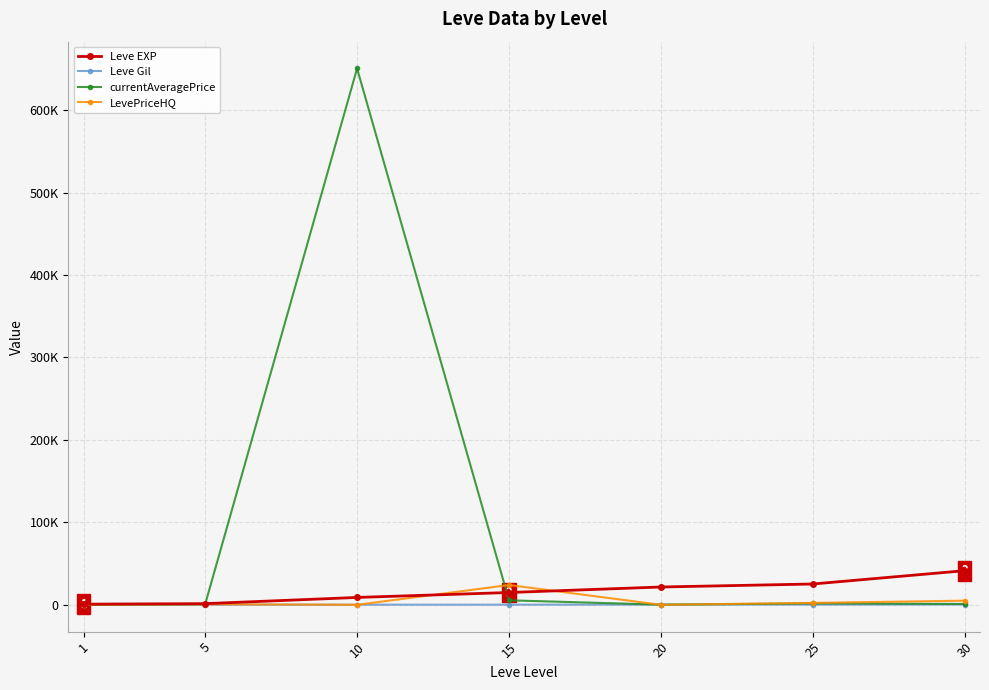

What is the highest value of the Leve Gil series?

372.0